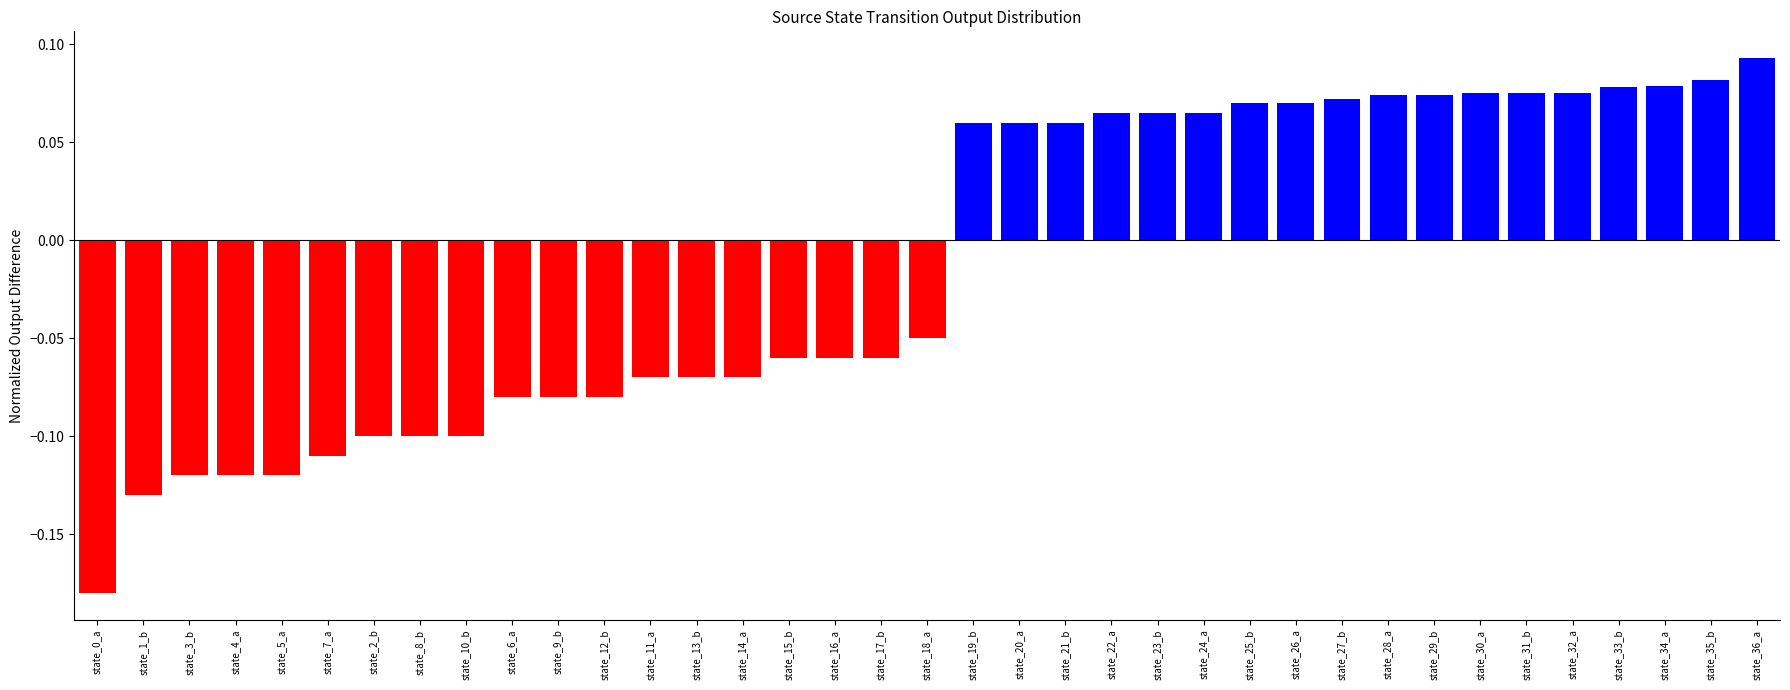

The chart shows a value of 0.0 at state_22_a. True or false?

False